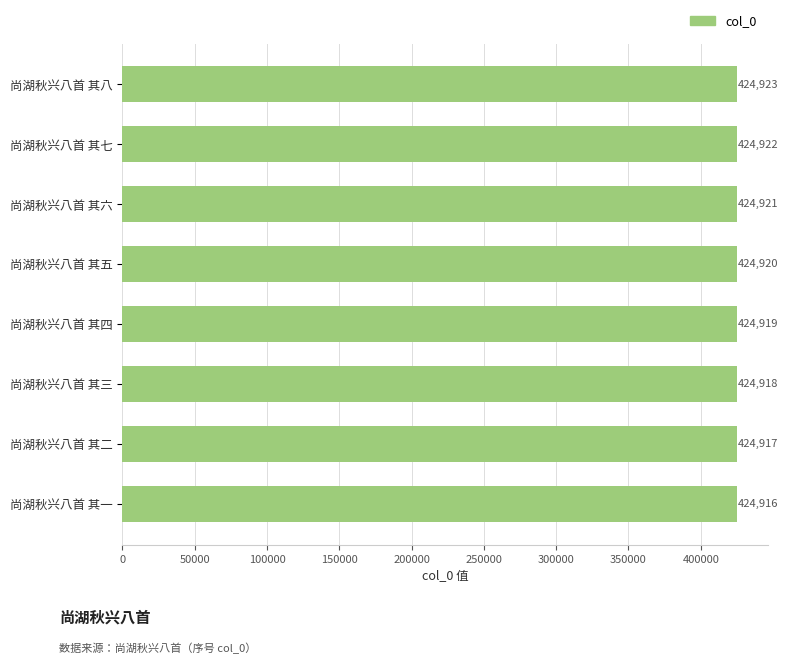

What is the ratio of the value at 尚湖秋兴八首 其一 to the value at 尚湖秋兴八首 其二?

1.0